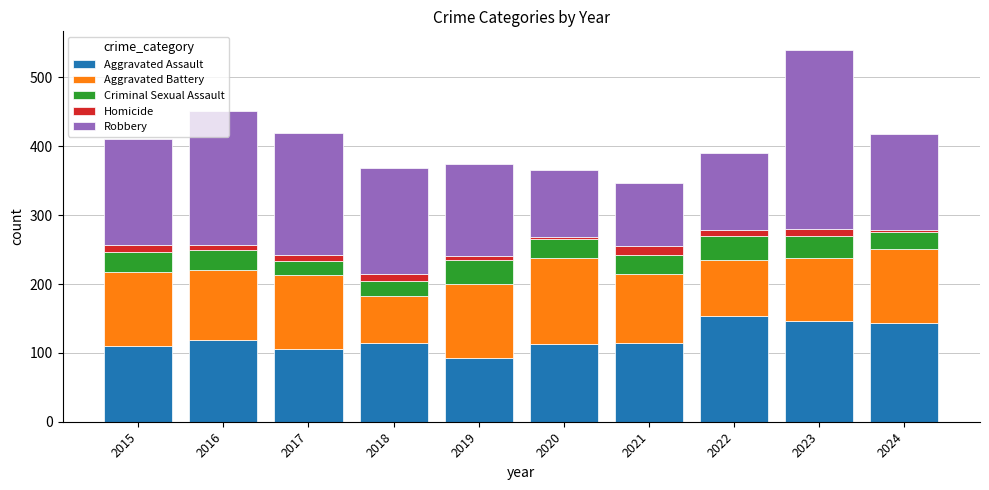

What is the highest value of the Aggravated Assault series?

154